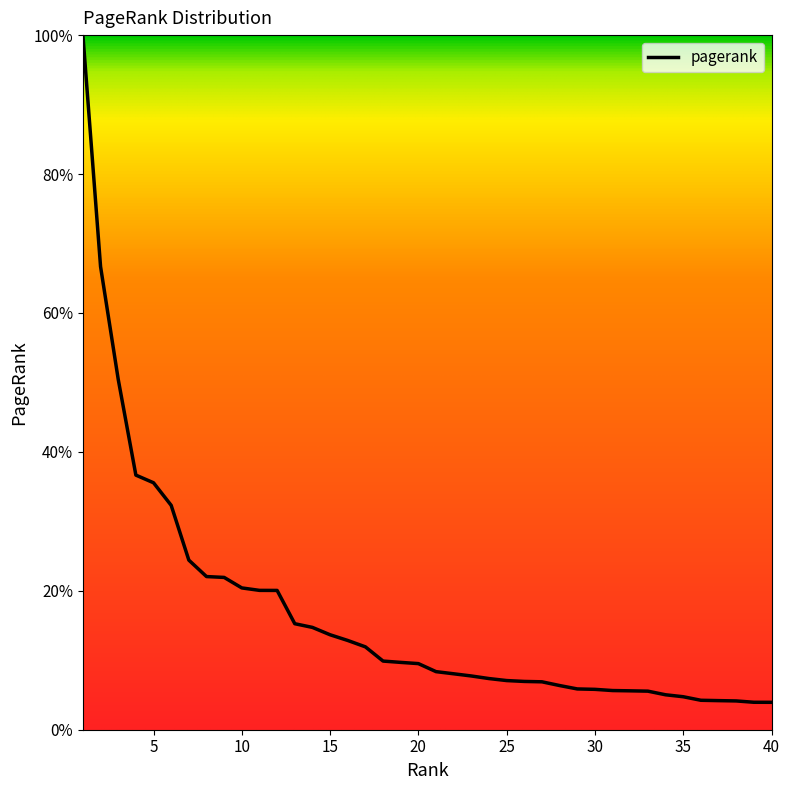

What is the difference between the maximum and minimum values?

96.1